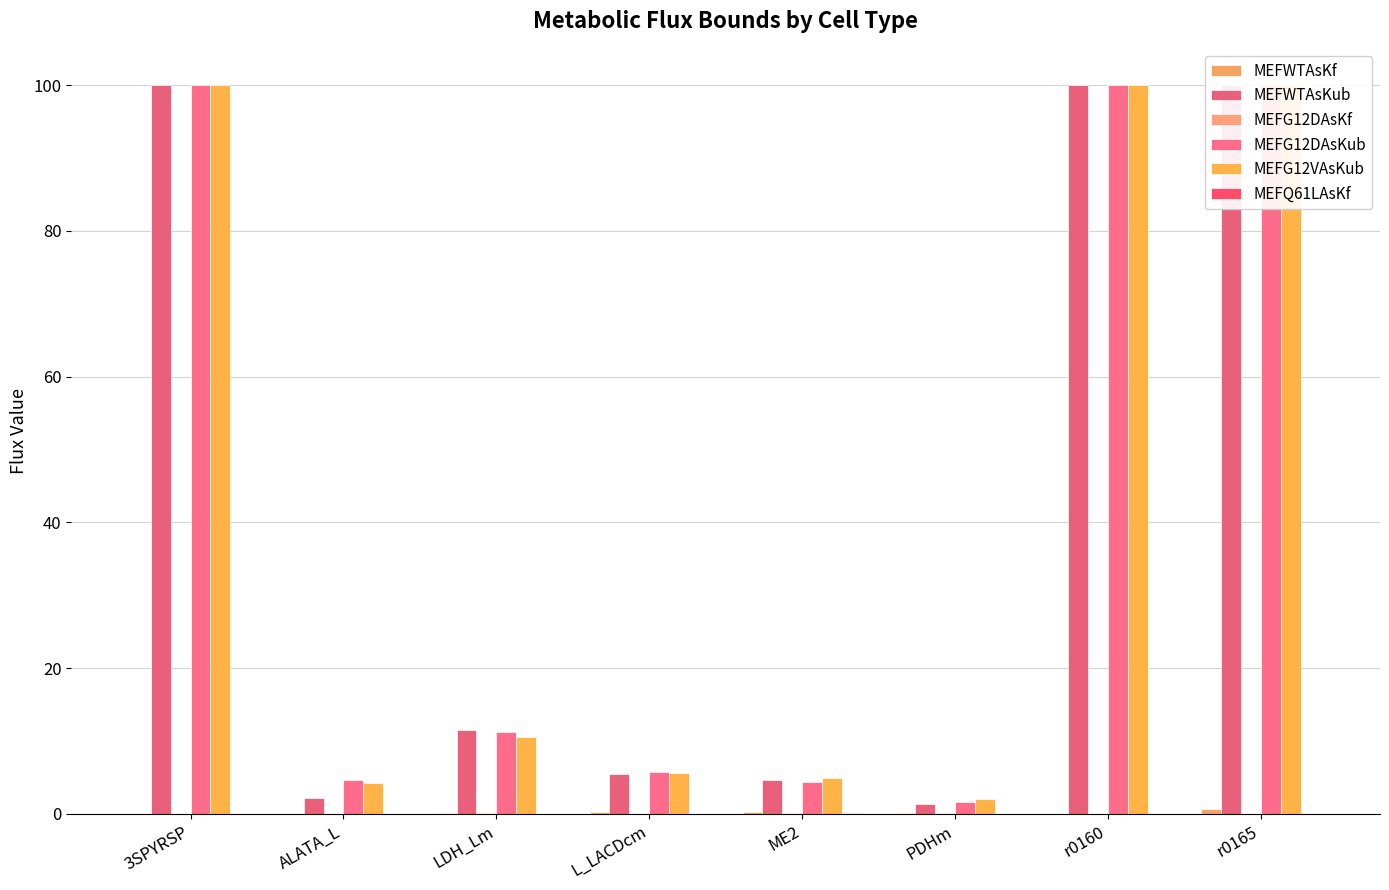

List the labels in order of MEFWTAsKub value, largest first.

3SPYRSP, r0160, r0165, LDH_Lm, L_LACDcm, ME2, ALATA_L, PDHm